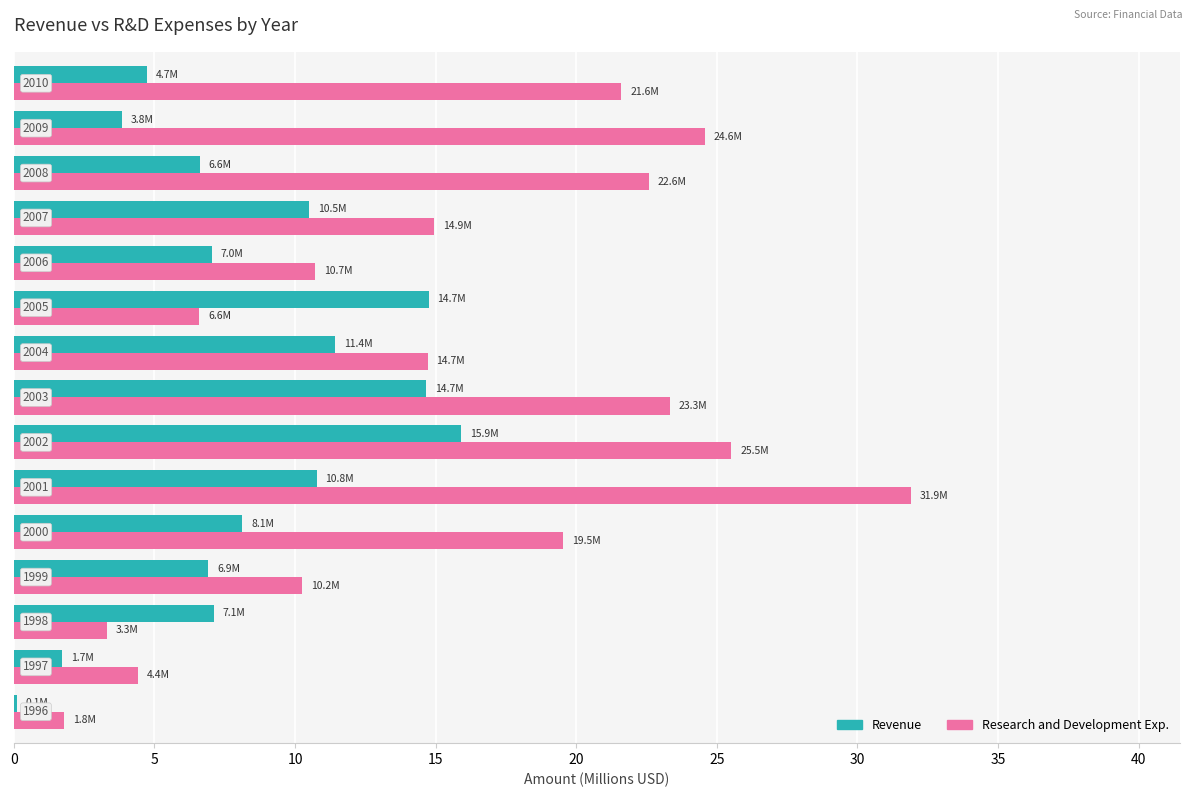

What are all the series names shown in the legend?

Revenue, Research and Development Exp.